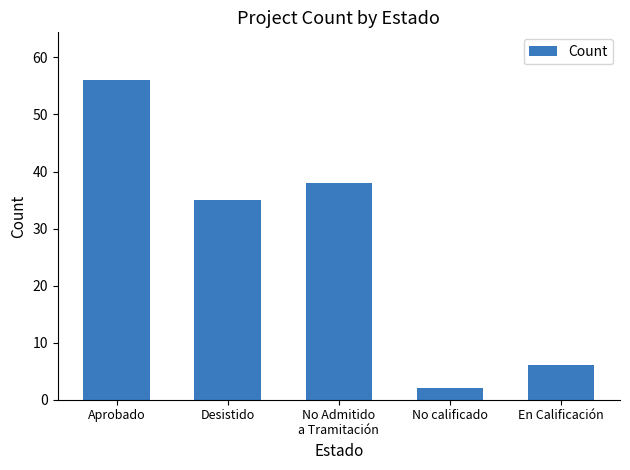

The value at En Calificación is 6. True or false?

True